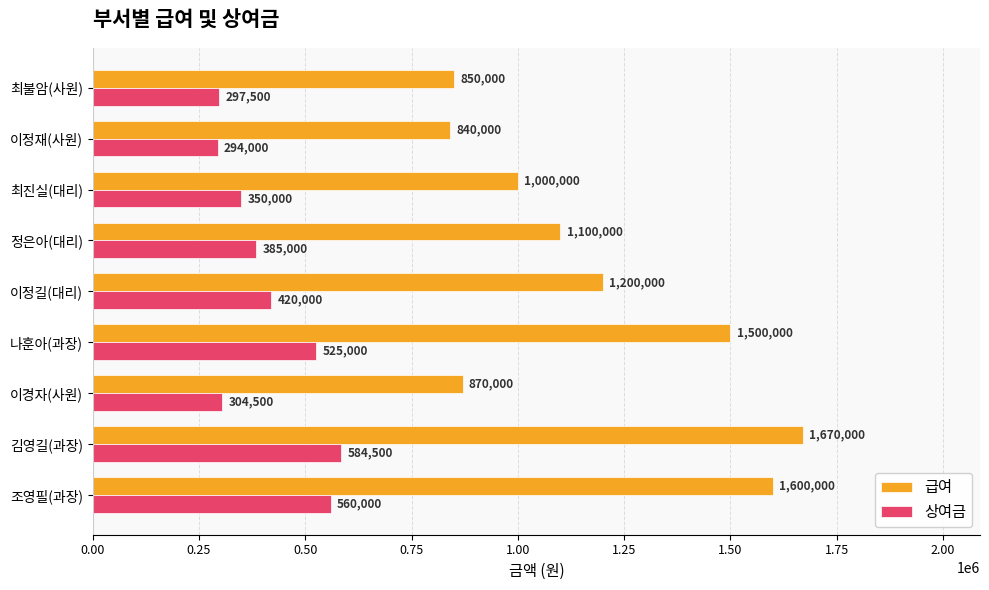

At which label does 급여 reach its minimum?

이정재(사원)